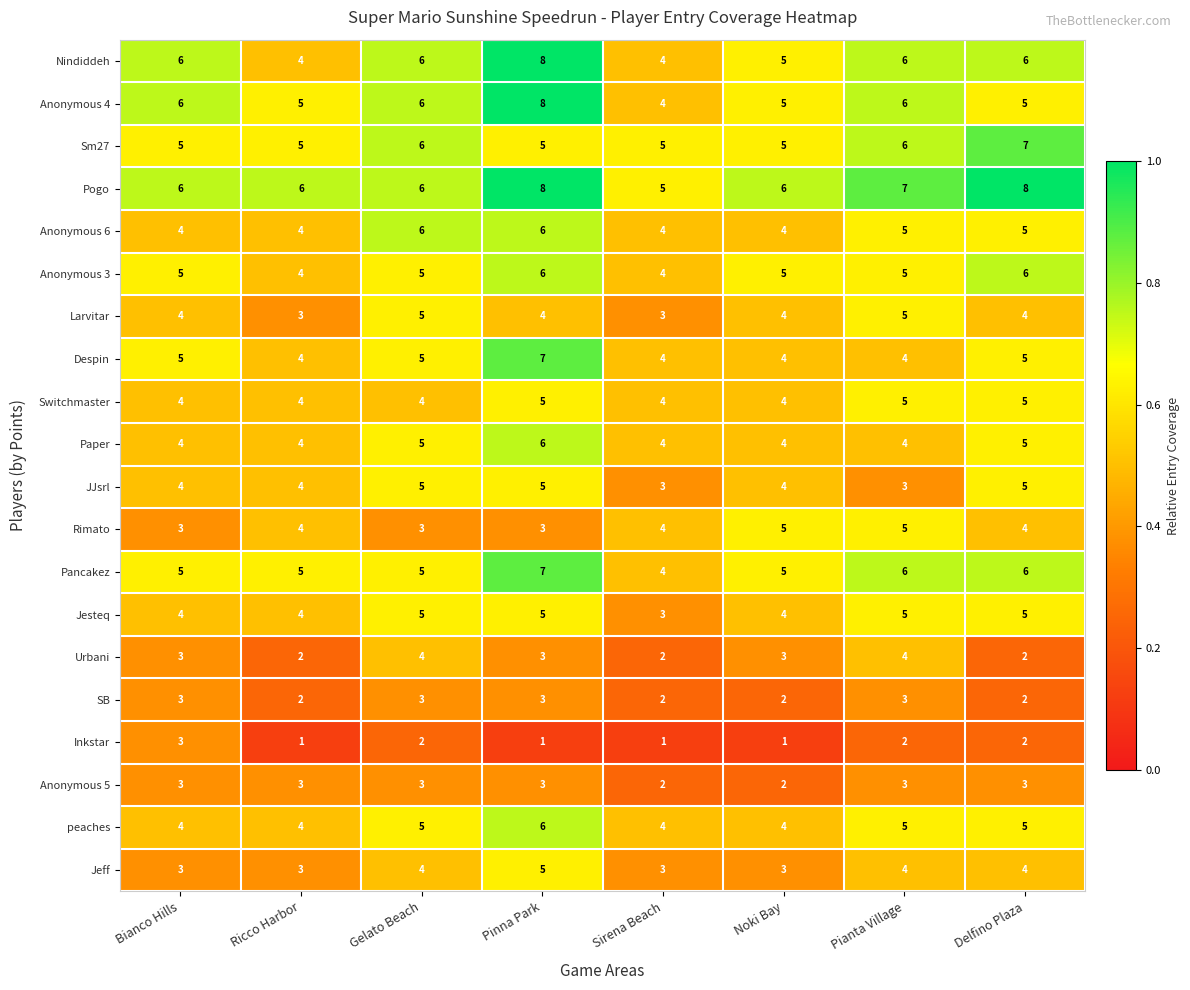

What is the approximate value of JJsrl at Sirena Beach?

3